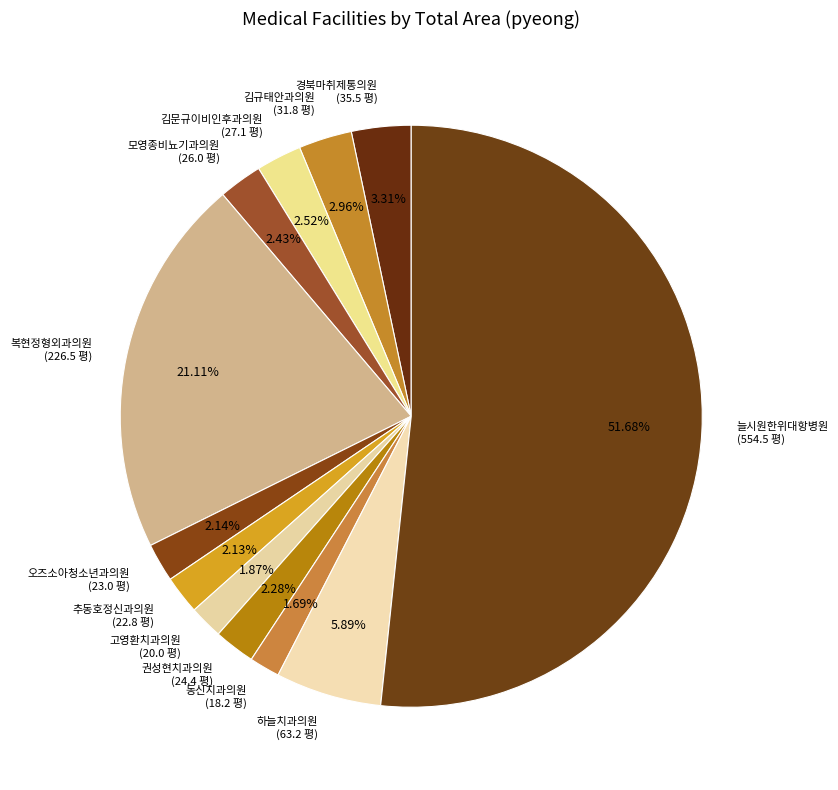

Combined, do 하늘치과의원 (63.2 평) and 경북마취제통의원 (35.5 평) account for over 50%?

No